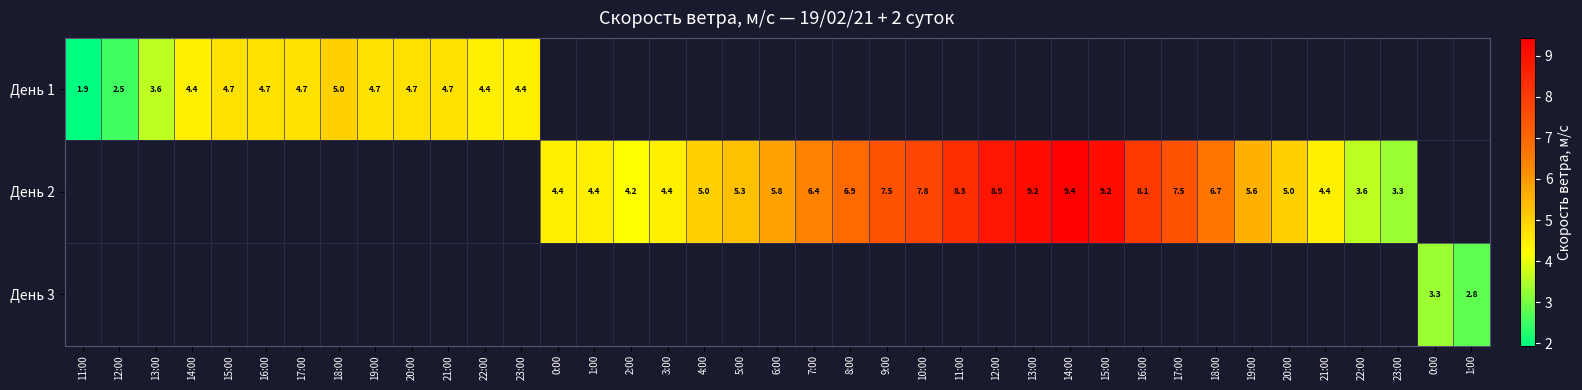

How many data points in День 2 are above 4?

22